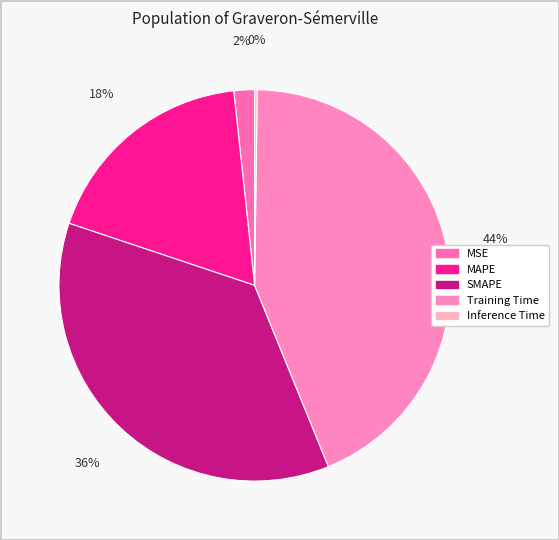

Rank the categories by value from lowest to highest.

Inference Time, MSE, MAPE, SMAPE, Training Time